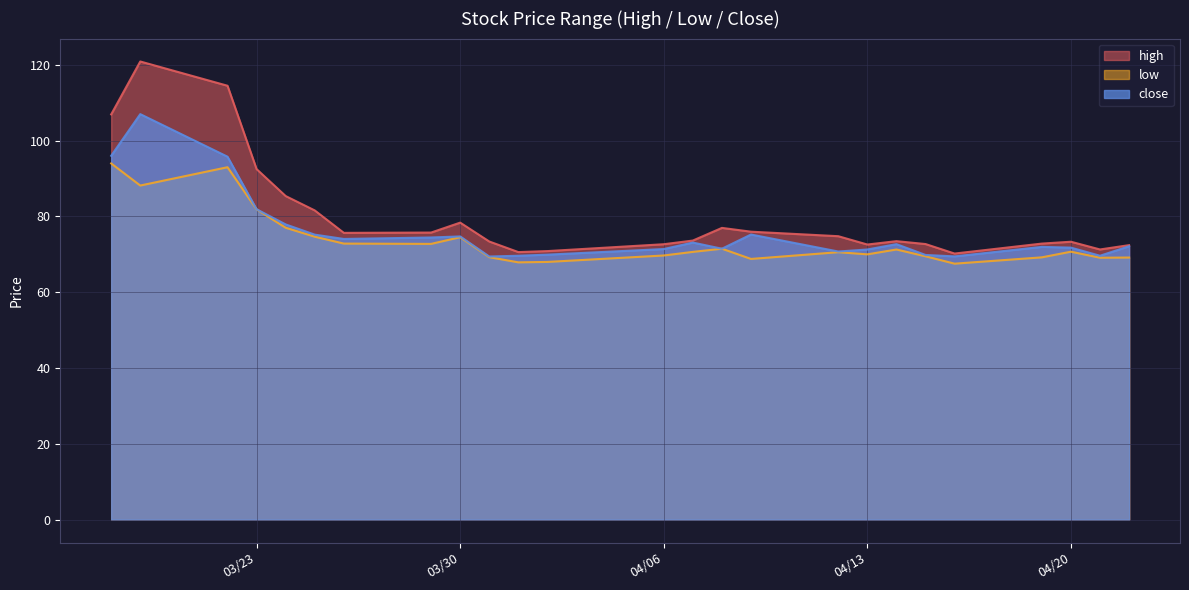

List the series in order of their peak value, lowest first.

low, close, high